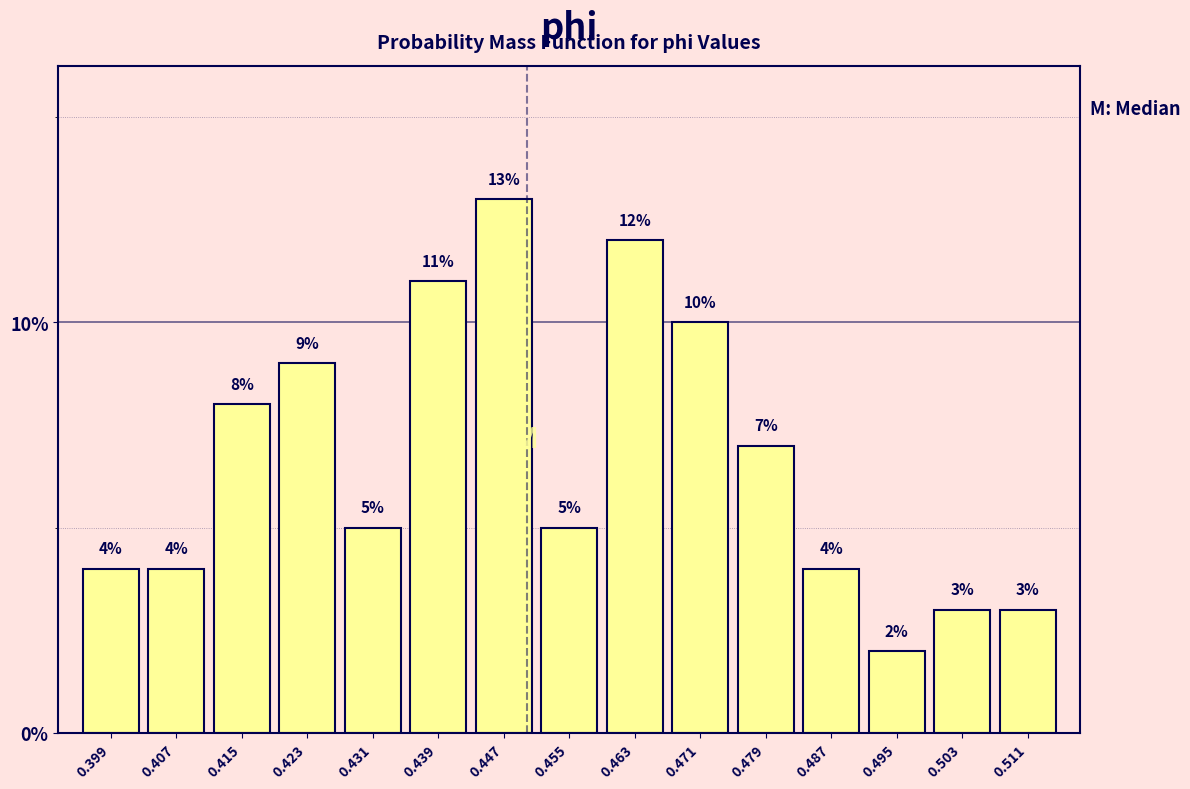

What is the height of the bar covering 0.467 to 0.475 on the x-axis?

10